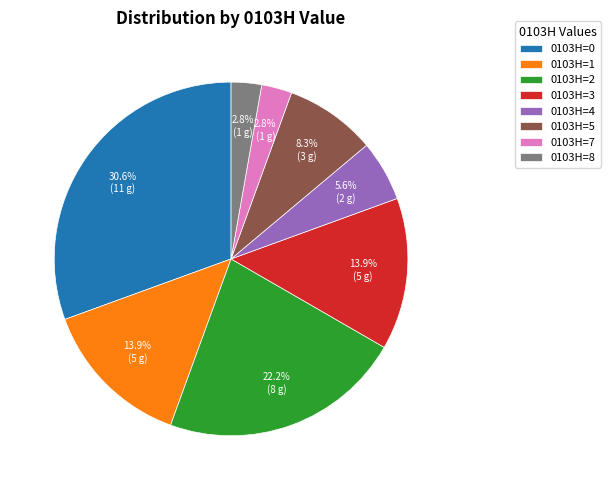

Is the sum of 0103H=7 and 0103H=5 greater than half?

No